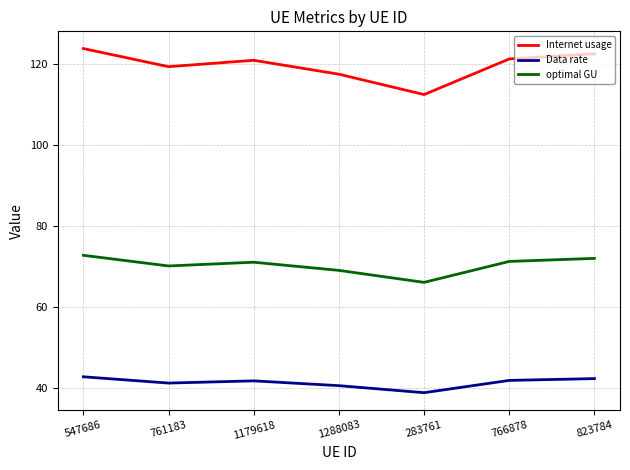

What is the maximum value for optimal GU?

72.7